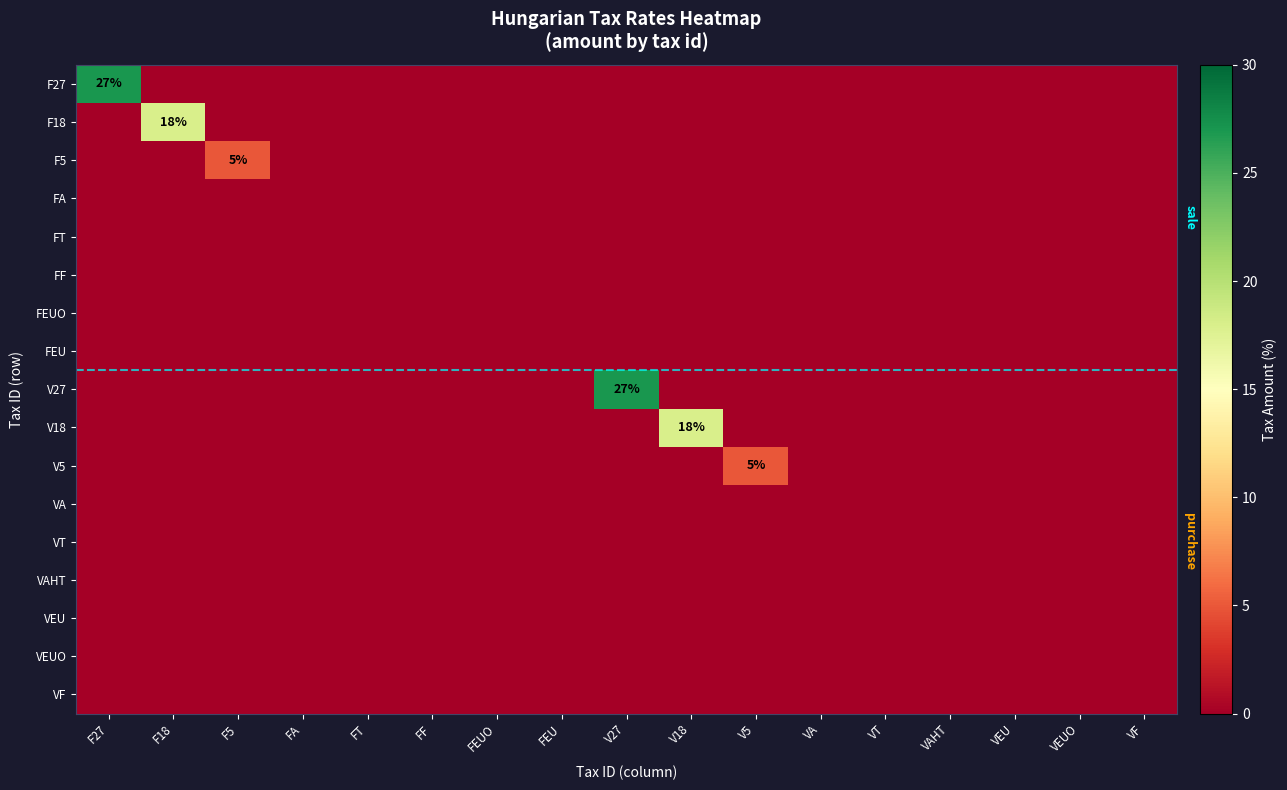

The value of F18 at VT is 12. True or false?

False